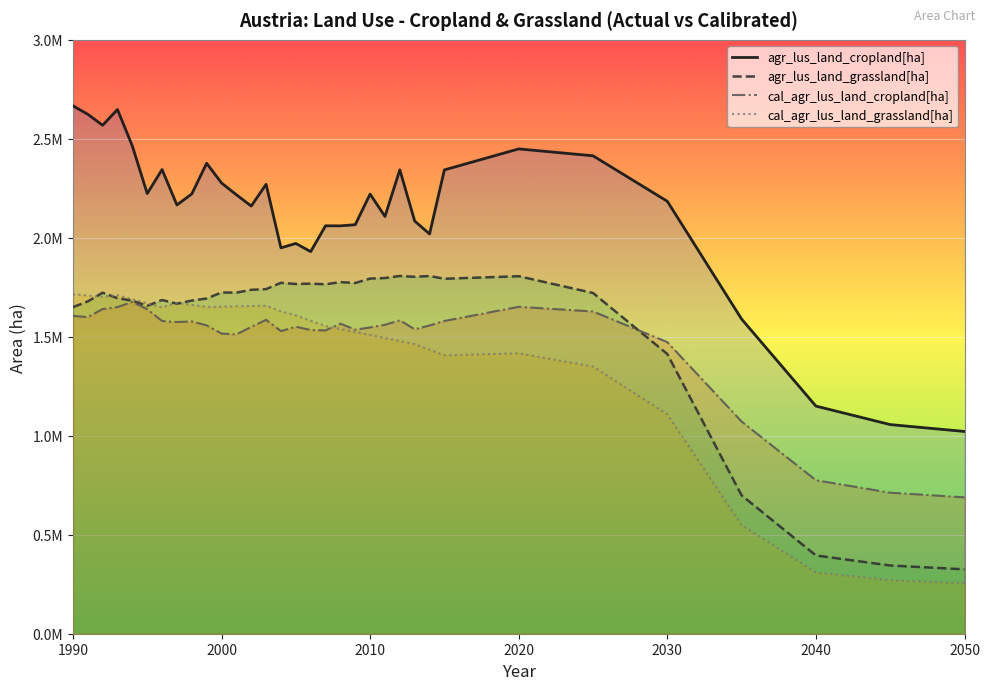

The value of agr_lus_land_cropland[ha] at 1991 is 4148917.6. True or false?

False